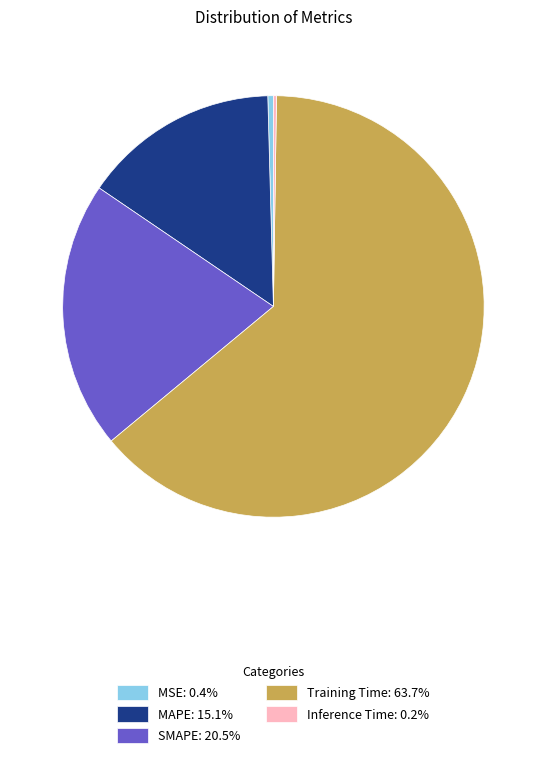

Is Training Time: 63.7% the majority of the pie?

Yes